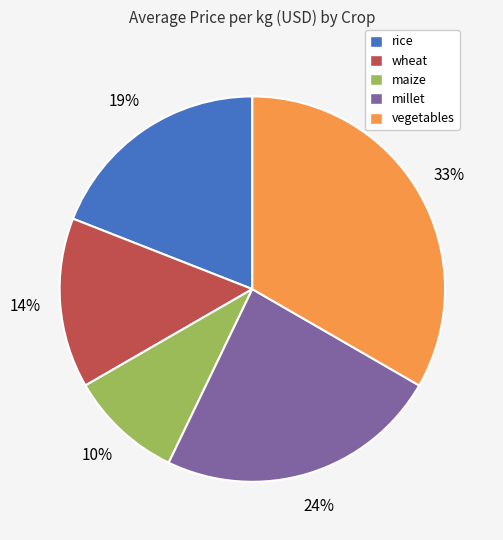

True or false: maize accounts for 1% of the total.

False